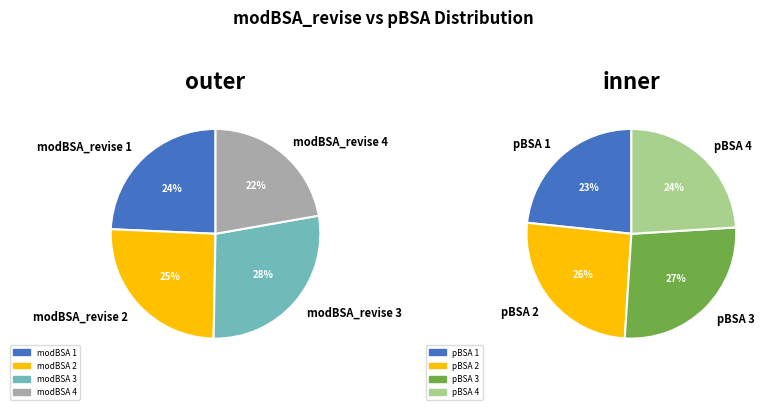

How many segments does this pie chart have?

8